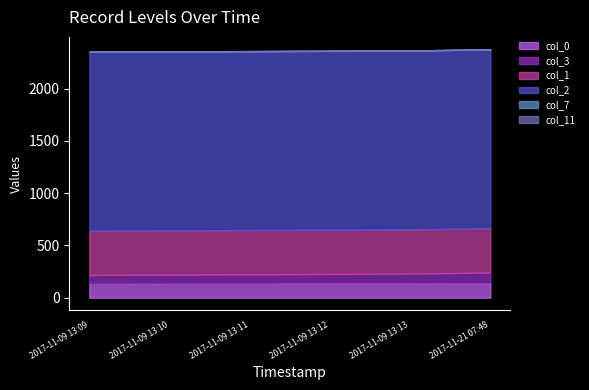

What is the spread (max minus min) of values at 2017-11-09 13:10?

1711